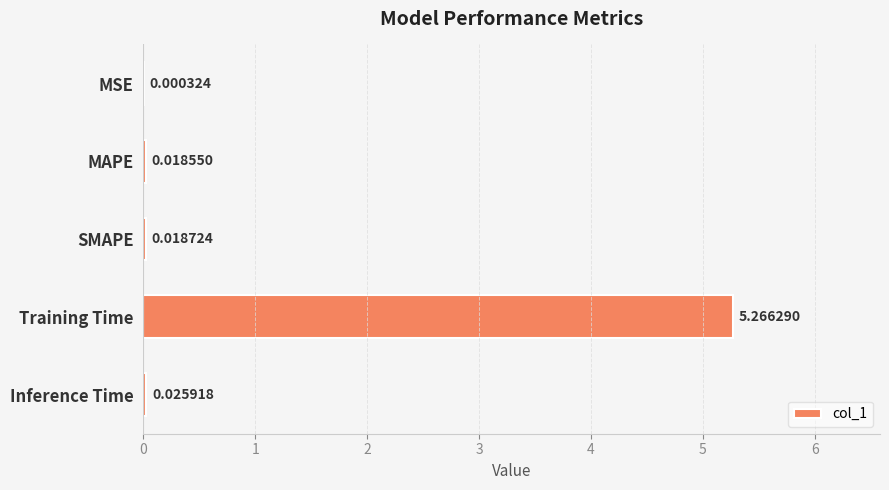

What is the change in value from MSE to Training Time?

+5.3